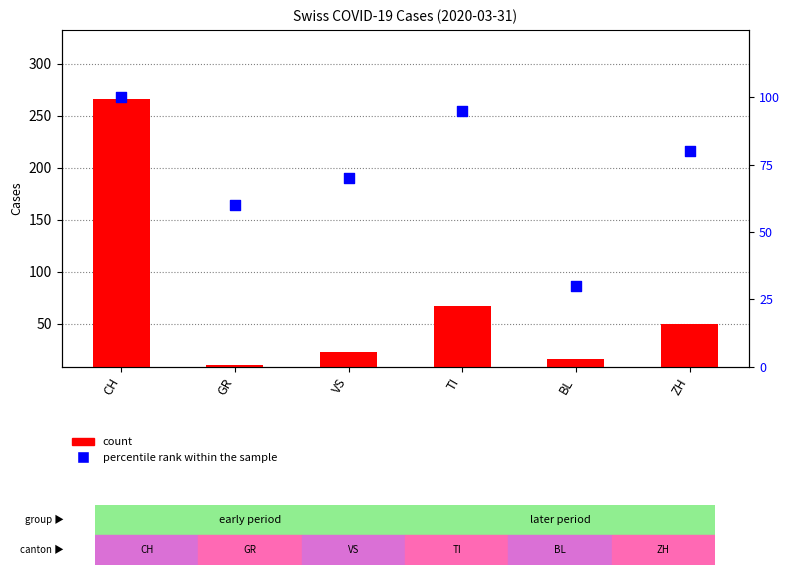

Which series has the largest total across all categories?

percentile rank within the sample